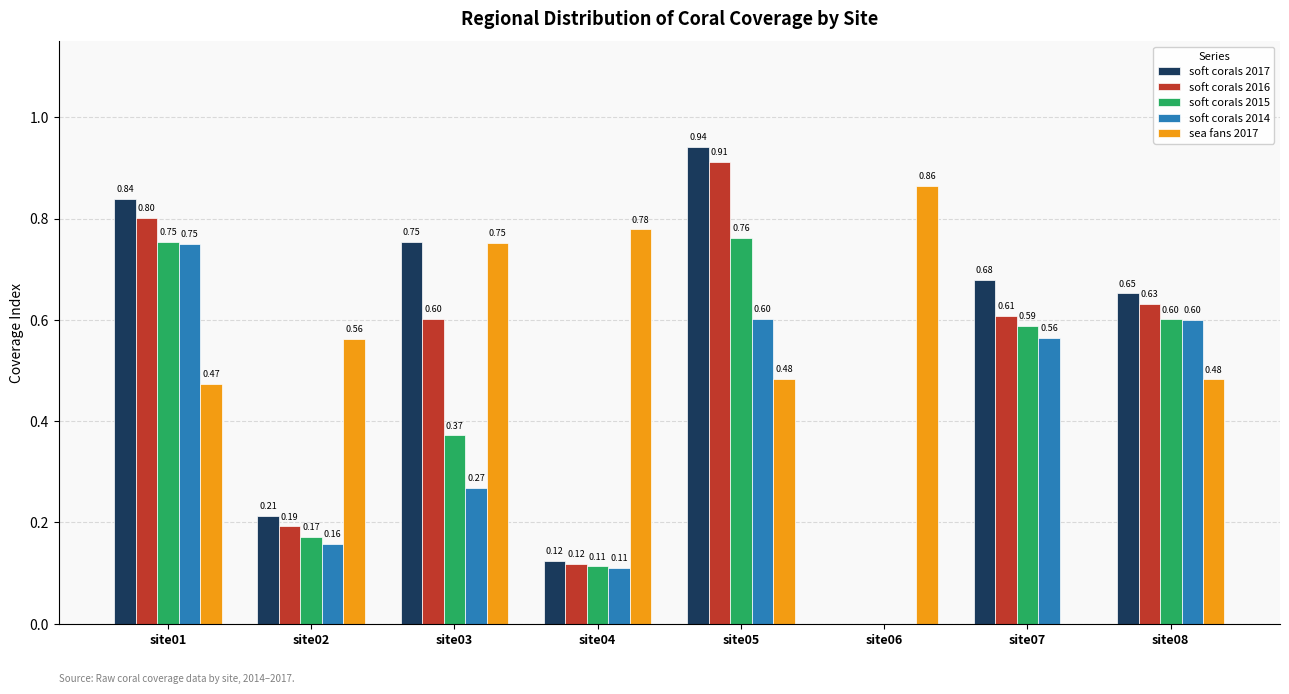

Which series has the largest total across all categories?

sea fans 2017